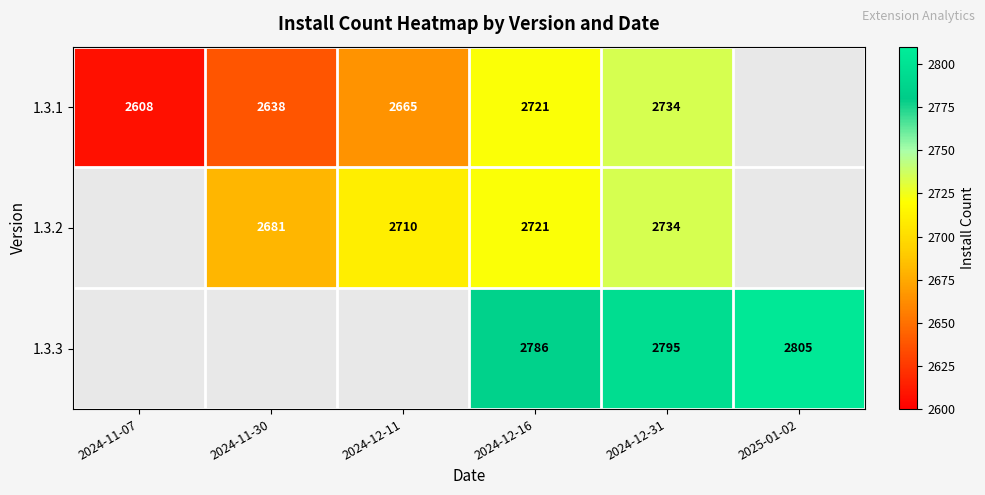

Is the value of 1.3.2 at 2024-11-30 greater than the value of 1.3.3 at 2024-12-16?

No